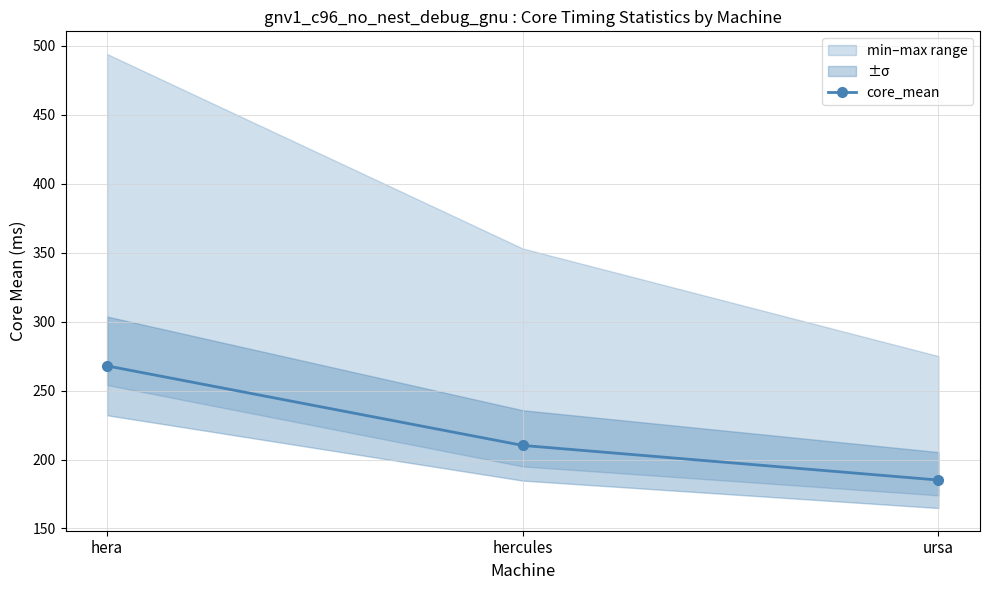

Which label corresponds to the largest value in the chart?

hera